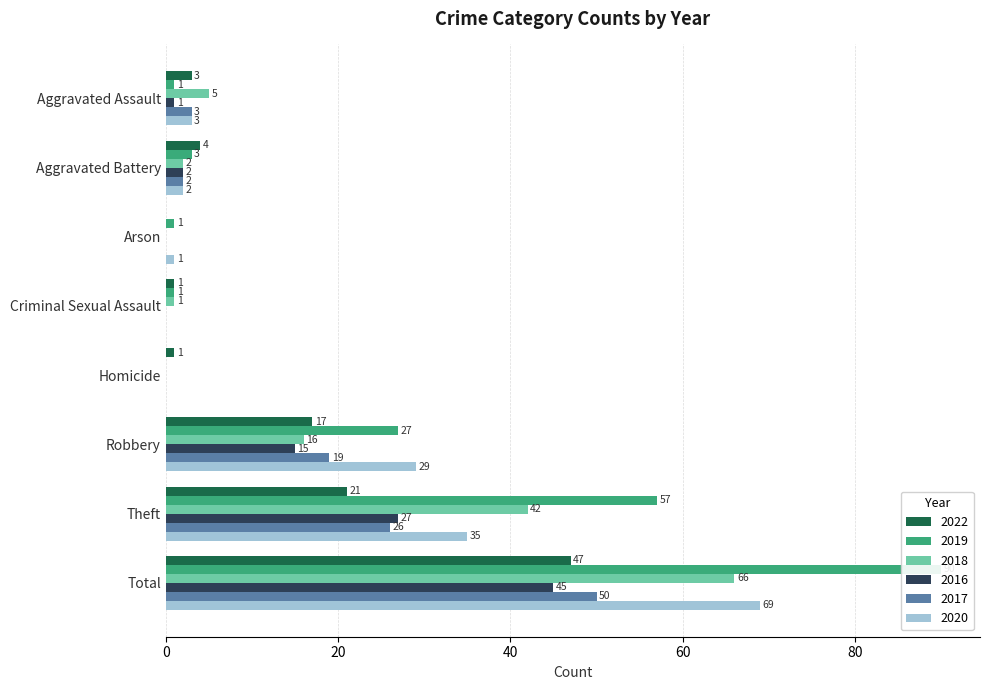

What is the difference between the 2022 values at Homicide and Aggravated Battery?

3